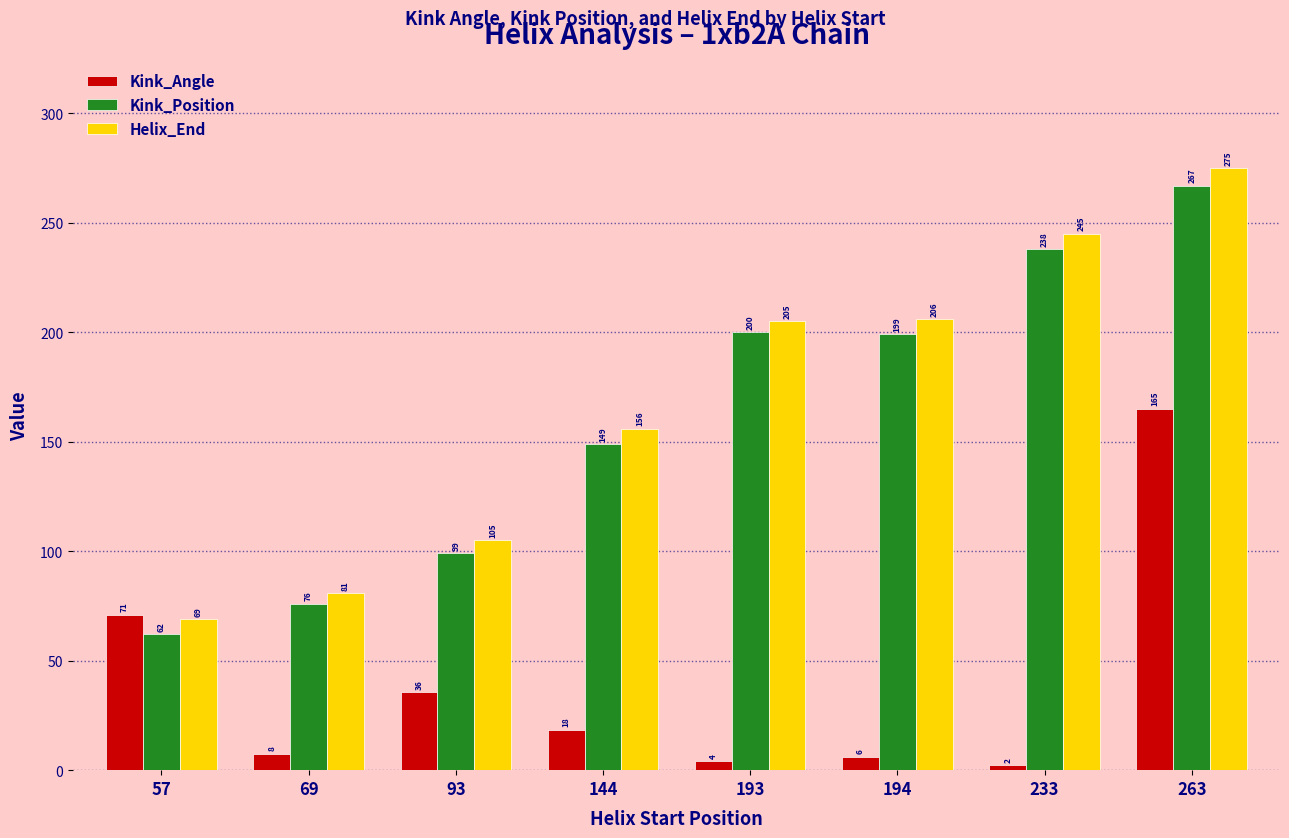

What is the sum of the Helix_End values at 233 and 69?

326.0